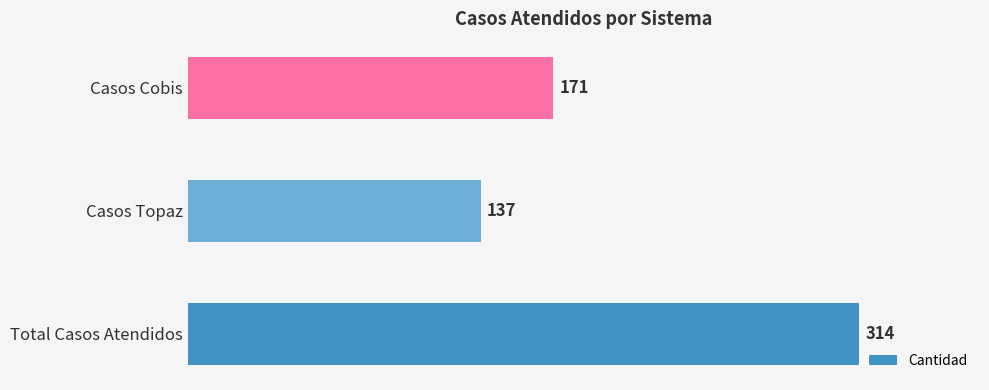

The chart shows a value of 63 at Casos Cobis. True or false?

False